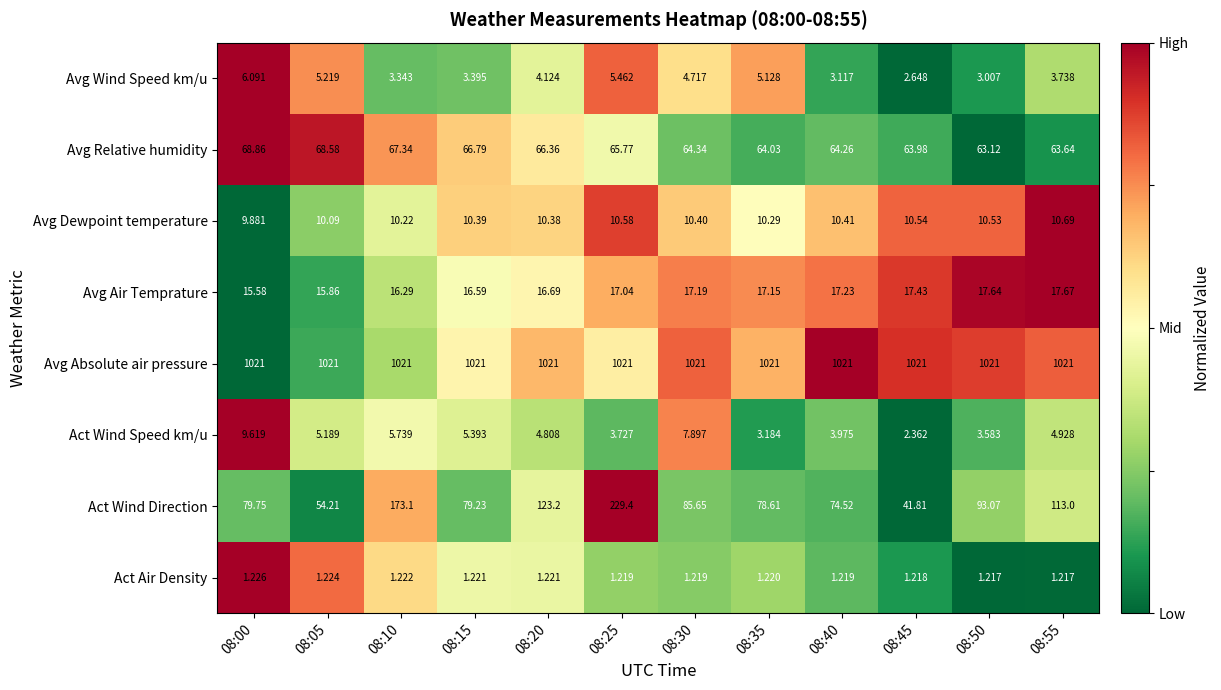

Between 08:15 and 08:20, which series saw the biggest shift?

Act Wind Direction